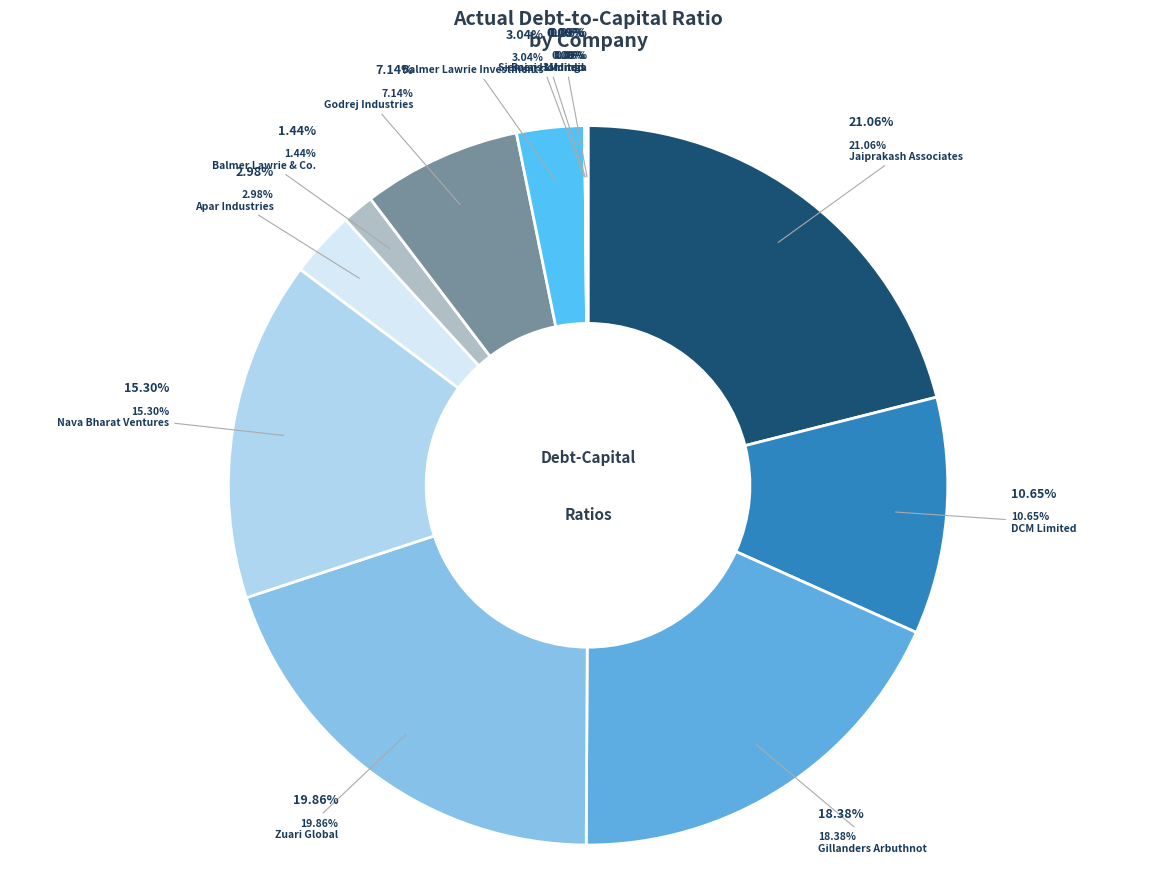

Does any single category account for the majority?

No